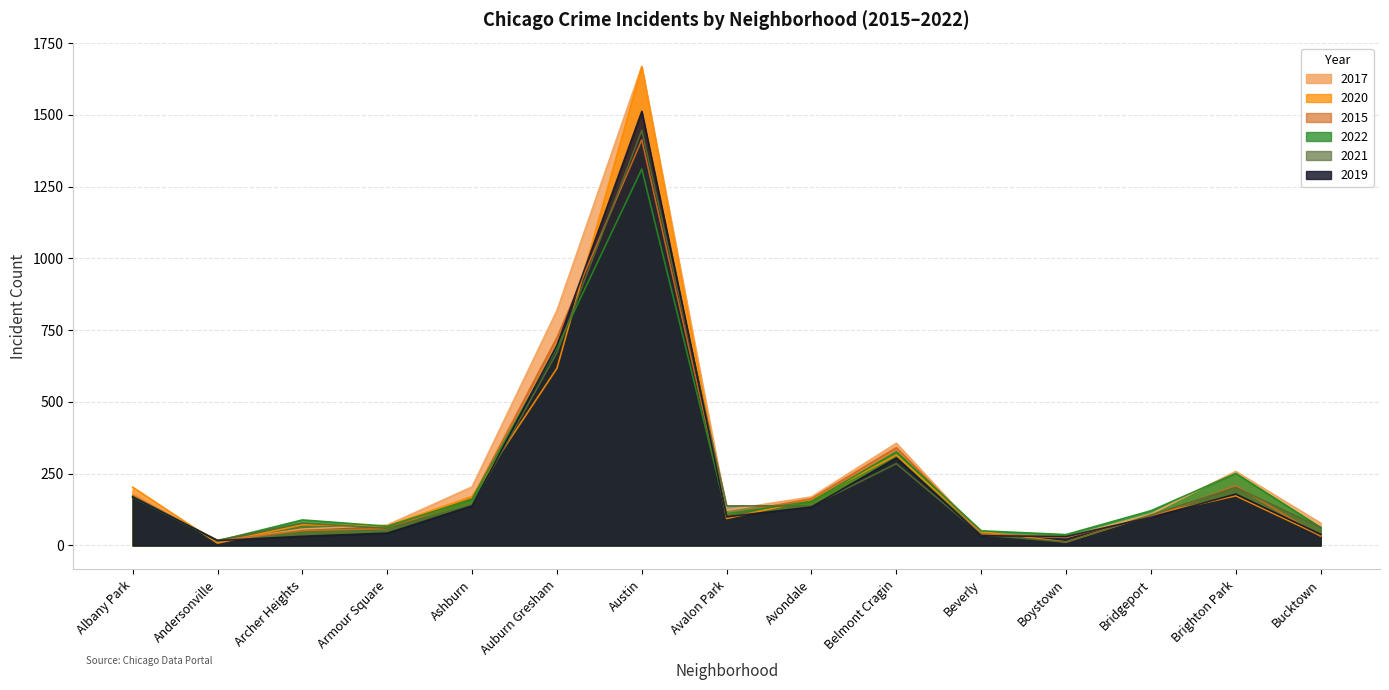

Between Albany Park and Austin, which series saw the biggest shift?

2017